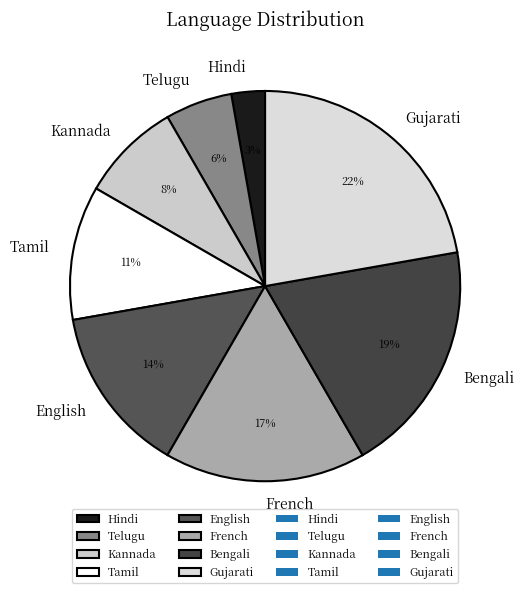

Is there any slice that represents more than half of the pie?

No